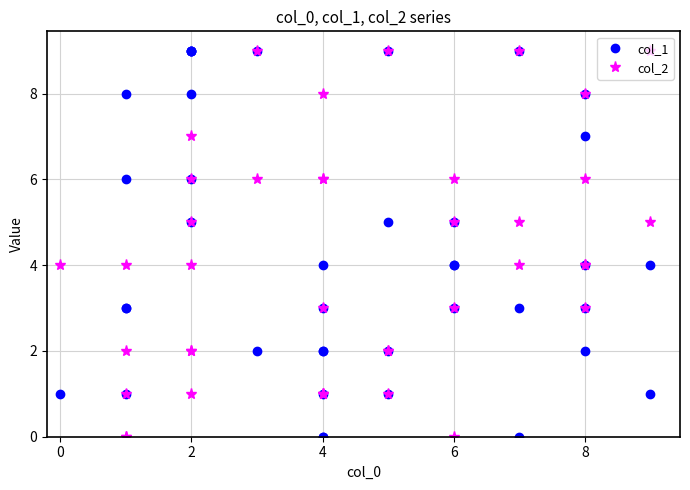

True or false: col_2 and col_1 intersect in this chart.

True